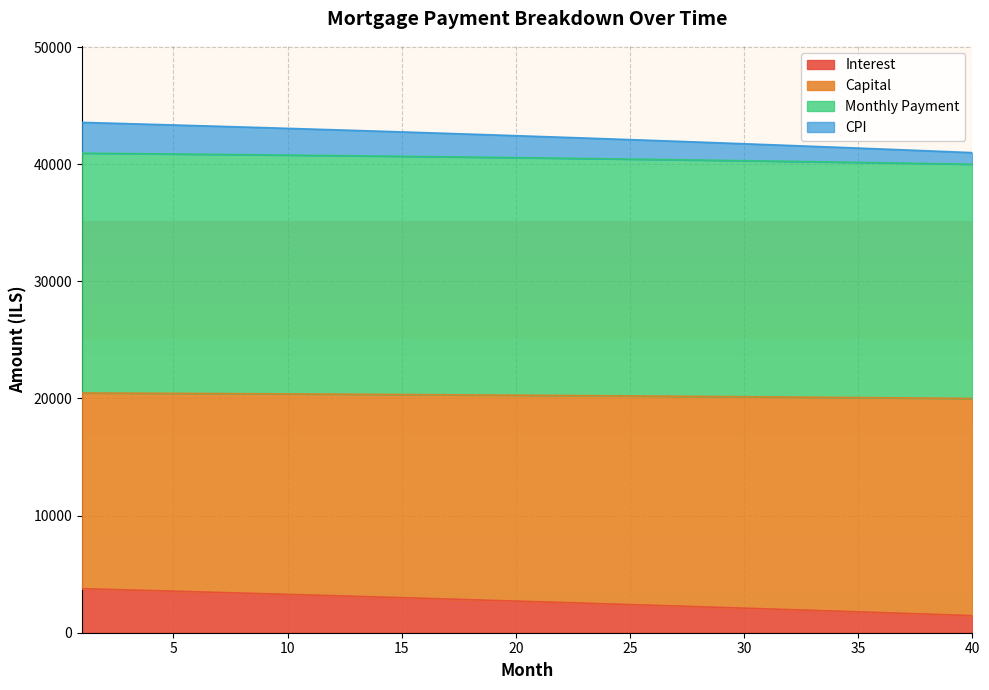

Rank the categories by interest value from lowest to highest.

40, 39, 38, 37, 36, 35, 34, 33, 32, 31, 30, 29, 28, 27, 26, 25, 24, 23, 22, 21, 20, 19, 18, 17, 16, 15, 14, 13, 12, 11, 10, 9, 8, 7, 6, 5, 4, 3, 2, 1